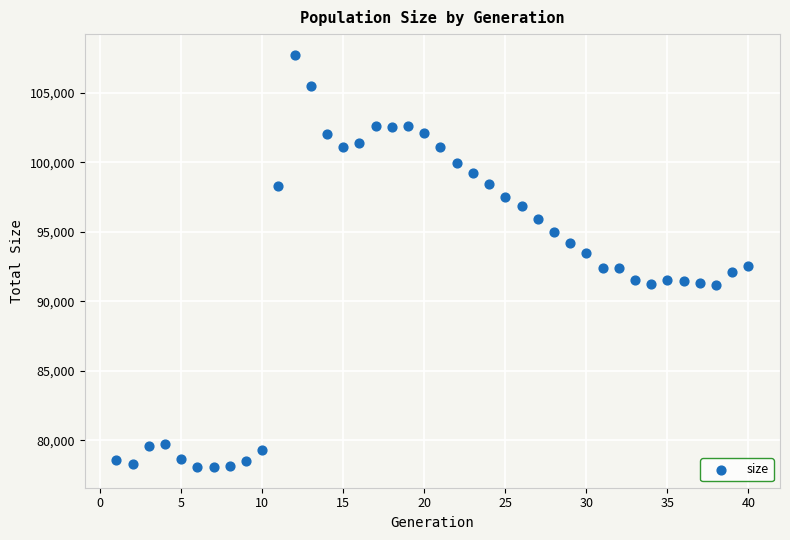

What is the range of X values (max minus min)?

39